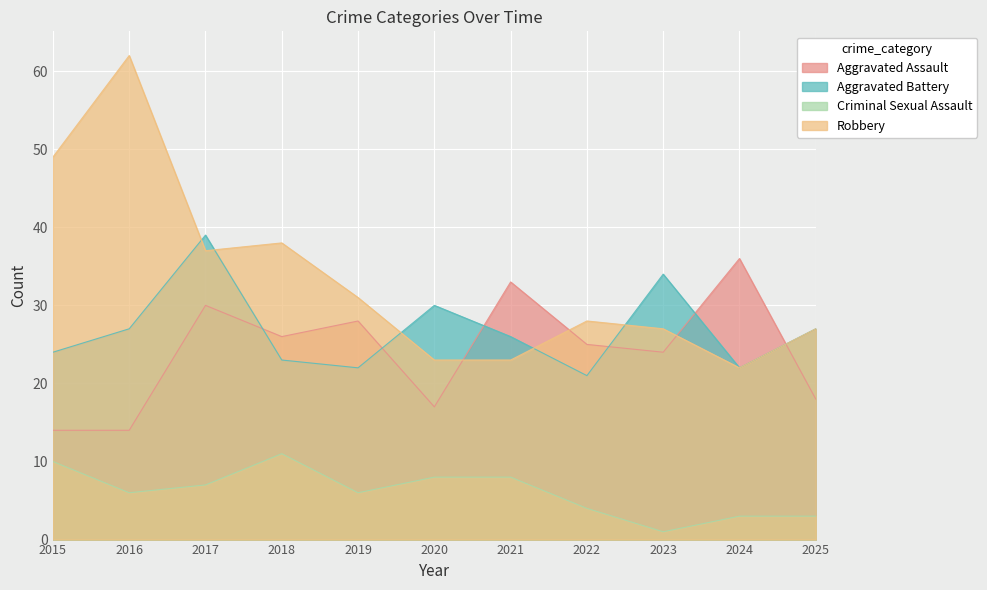

Between 2021 and 2020, which is larger?

2021